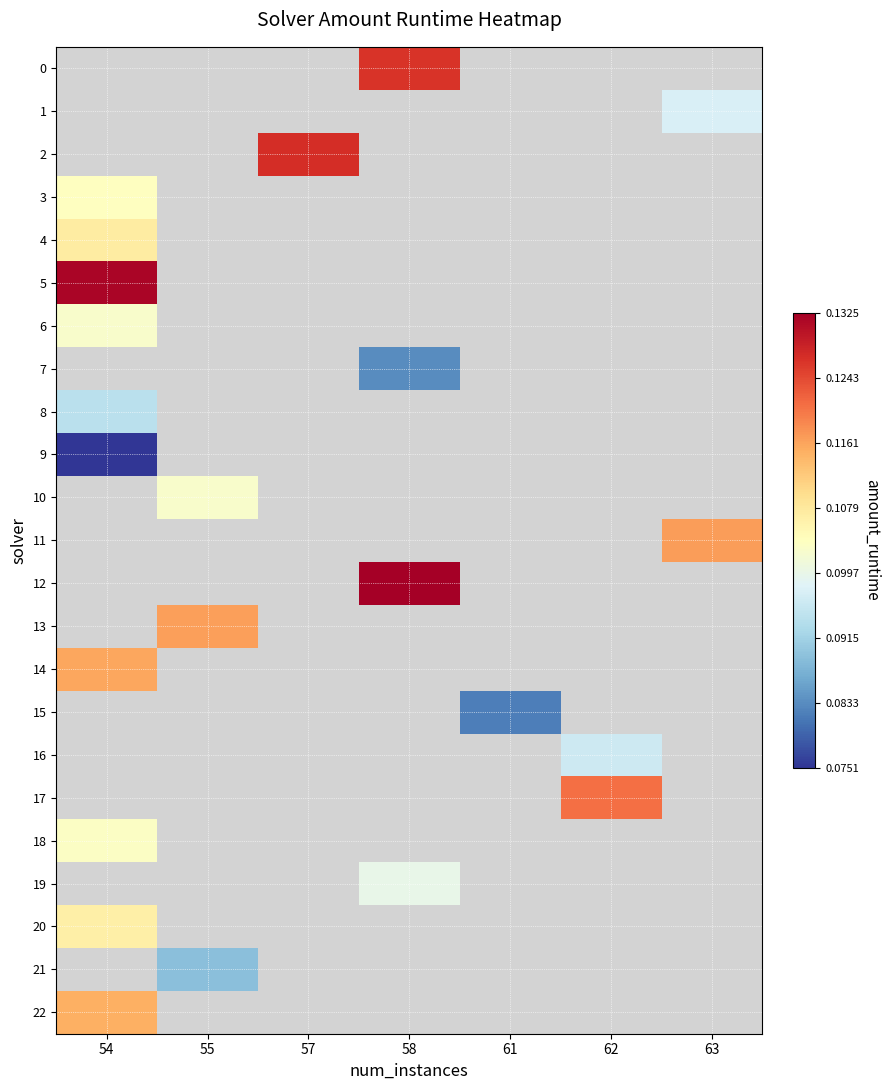

How many distinct data groups are displayed?

23